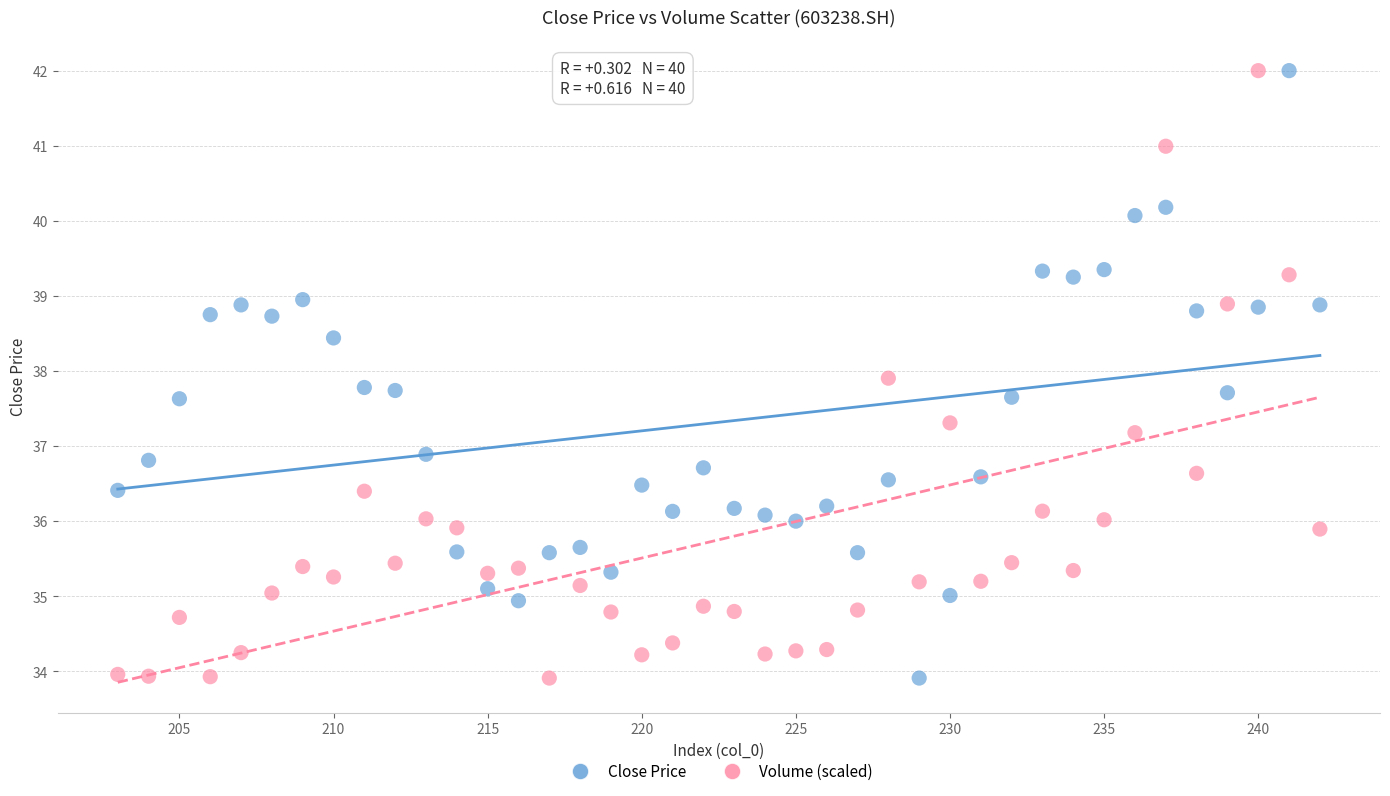

Across all data points, what is the range of Y values (max minus min)?

8.1